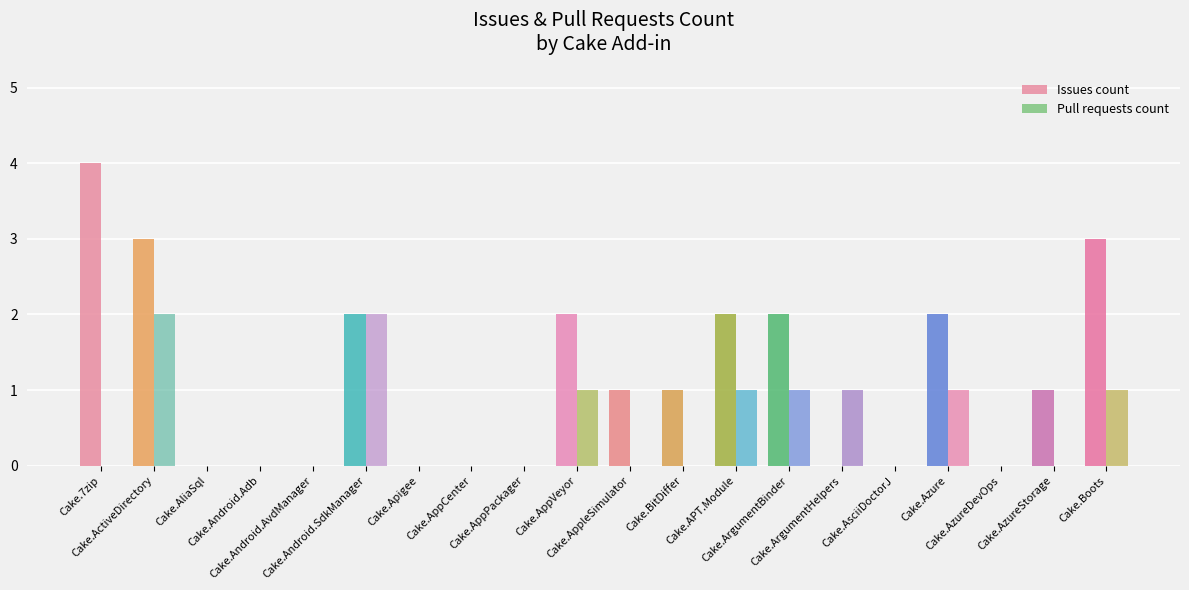

How many groups of bars are there?

20